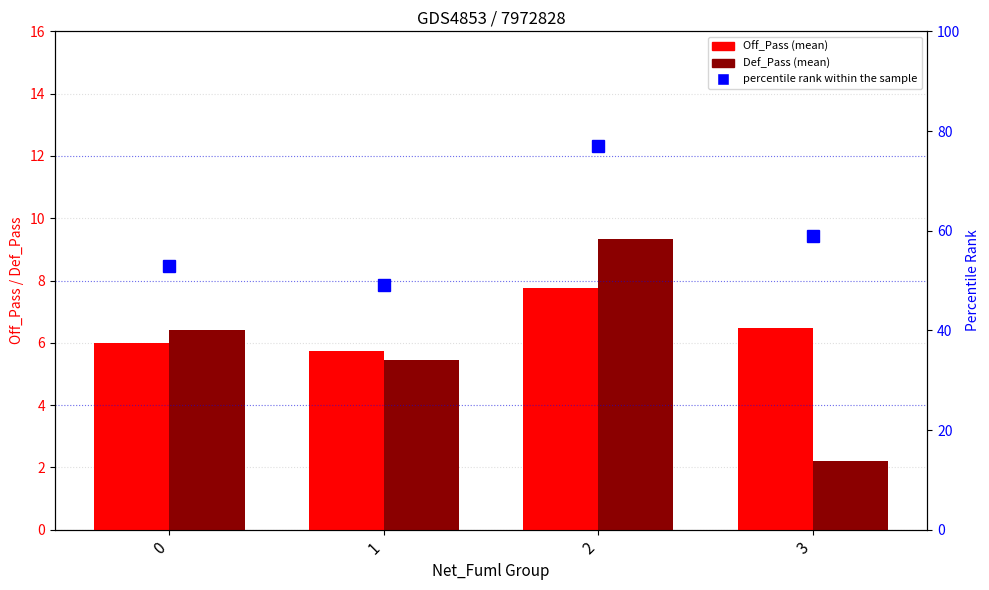

What is the difference between the Off_Pass values at 0 and 1?

0.3